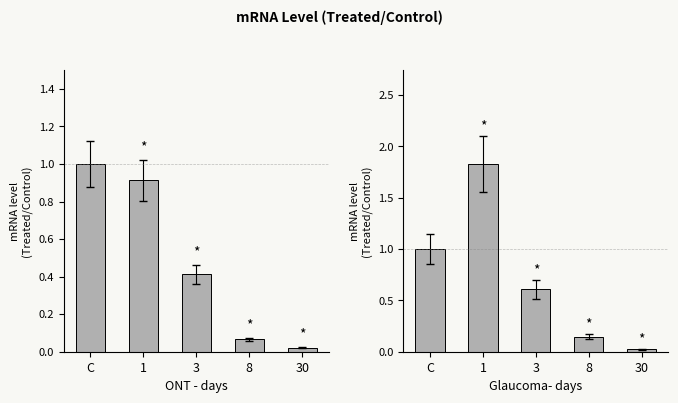

What is the change in value from C to 8?

-0.9